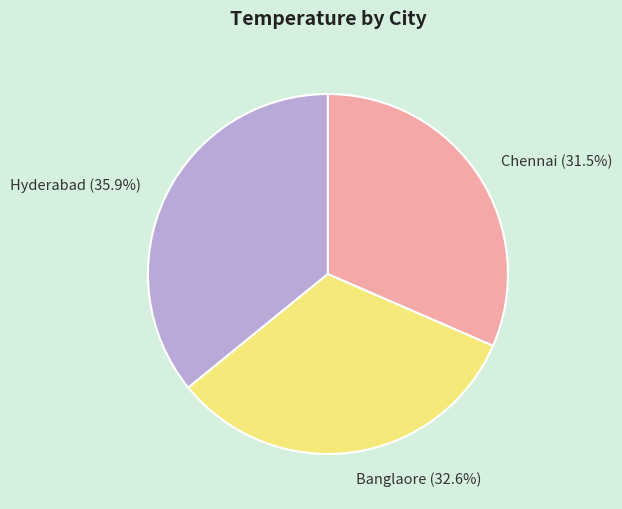

Count the number of slices in the pie.

3